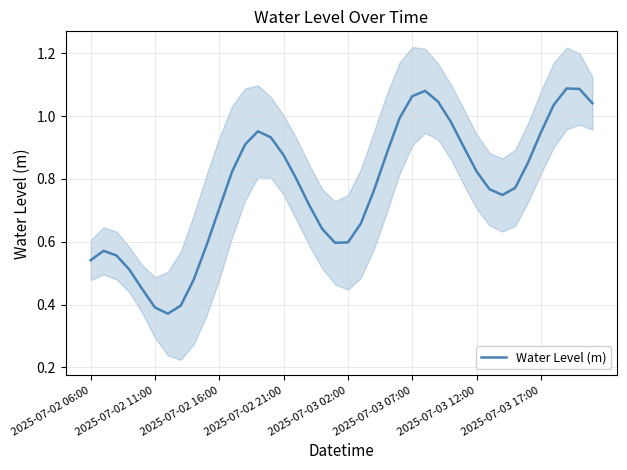

True or false: there are more than 1 points higher than both neighbors.

True